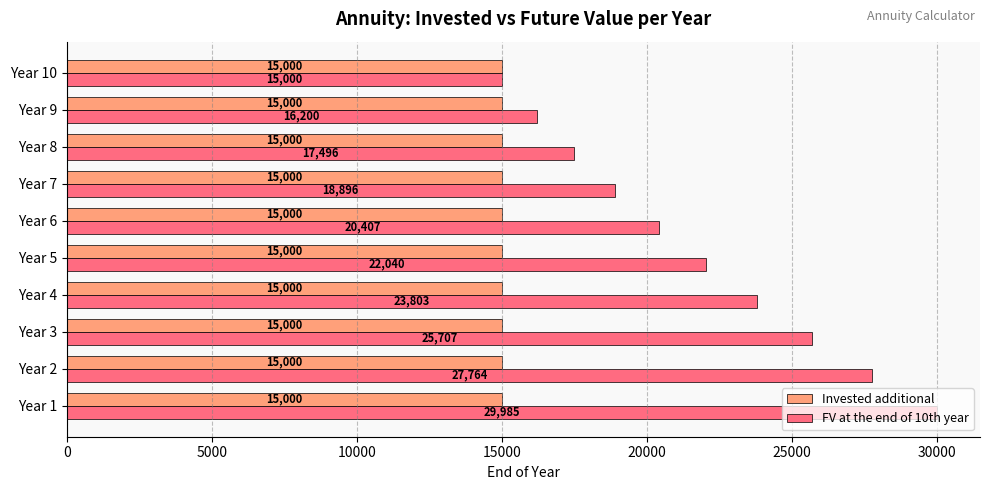

What is the average value of the FV at the end of 10th year series?

21729.8